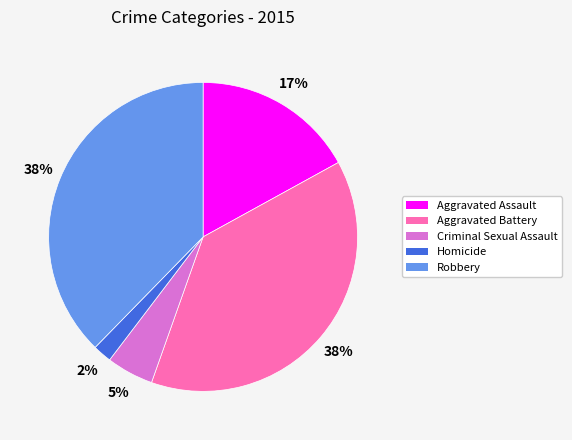

What is the ratio of the value at Robbery to the value at Aggravated Assault?

2.2